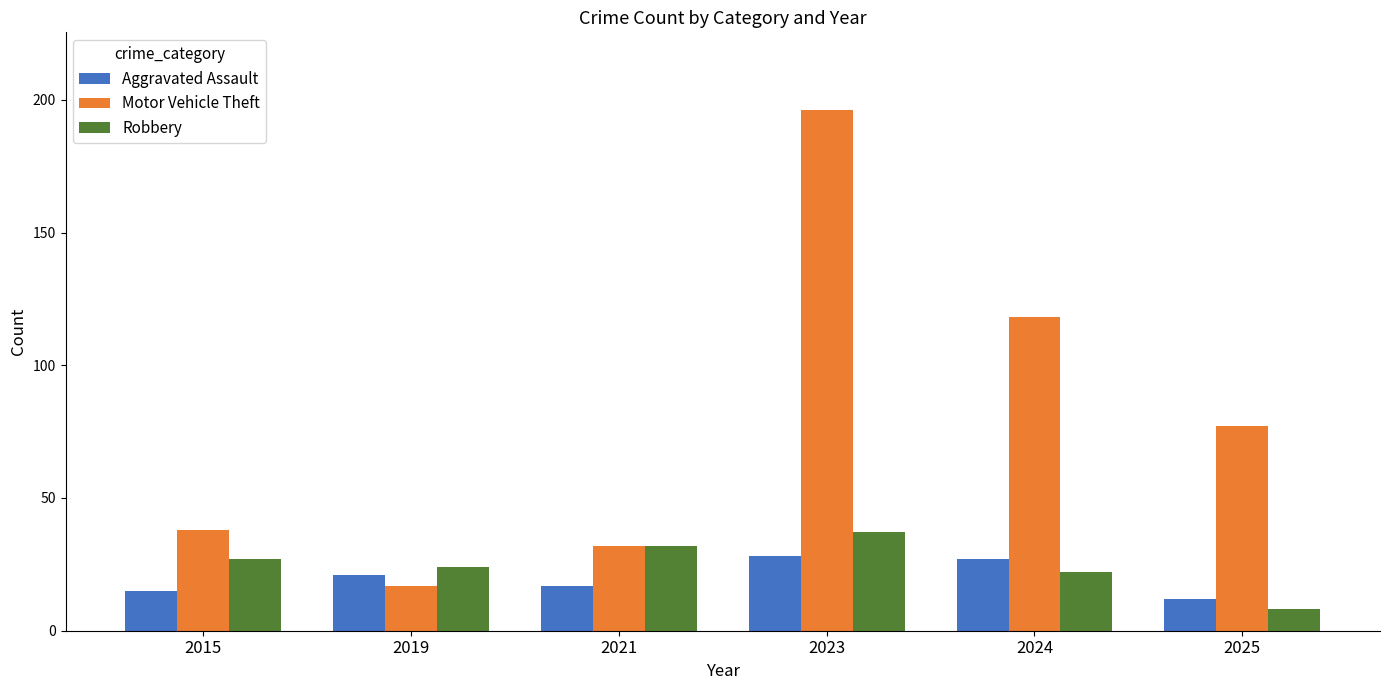

Reading left to right, extract all data points from this chart.

Aggravated Assault: 15	21	17	28	27	12
Motor Vehicle Theft: 38	17	32	196	118	77
Robbery: 27	24	32	37	22	8